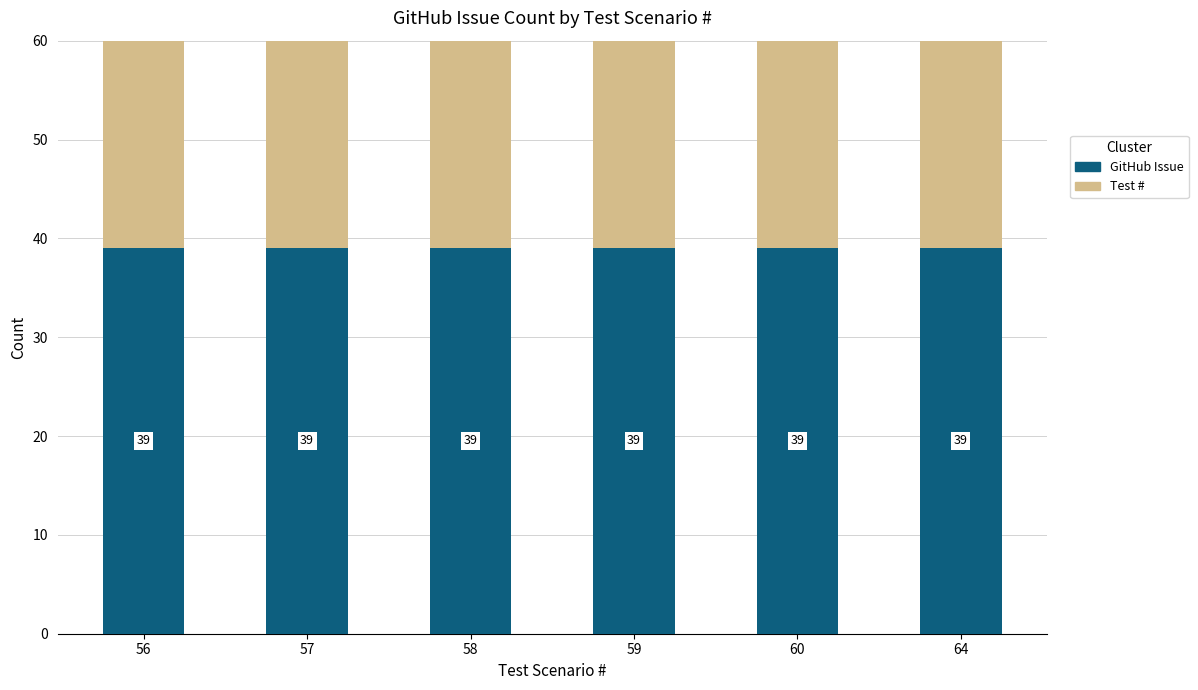

At which category does the chart reach its minimum across all series?

56